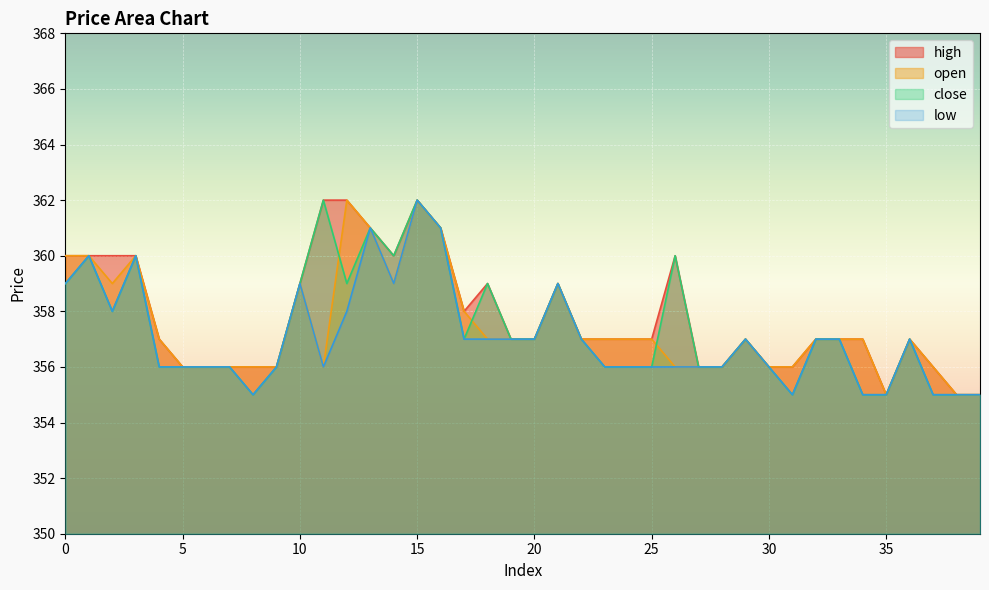

How many lines are shown in the chart?

4